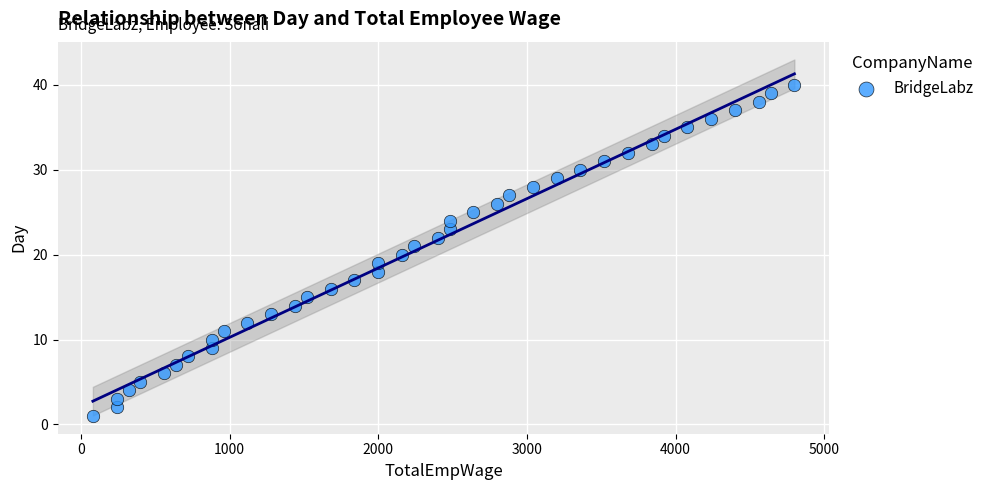

What is the range of Y values (max minus min)?

39